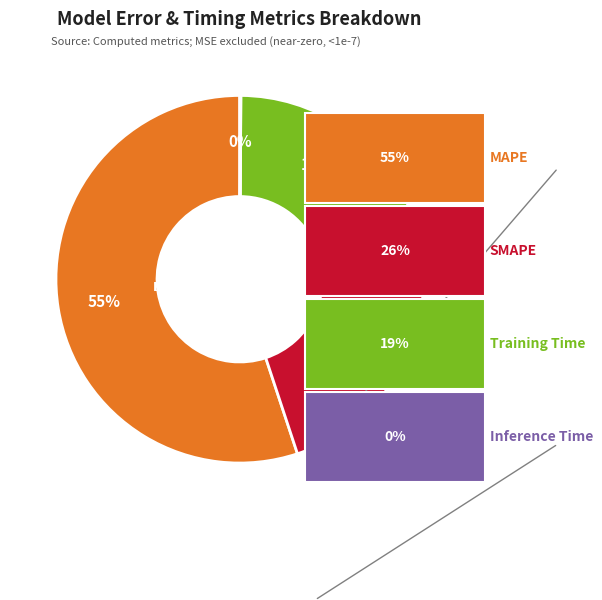

Does any single category account for the majority?

Yes